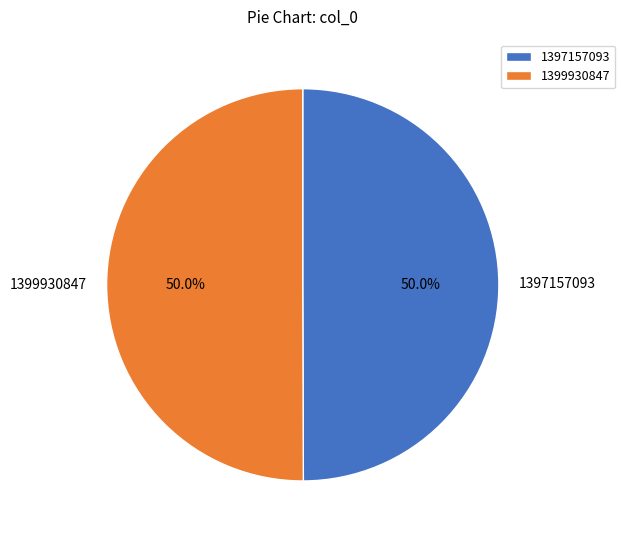

What is the ratio of the value at 1397157093 to the value at 1399930847?

1.0